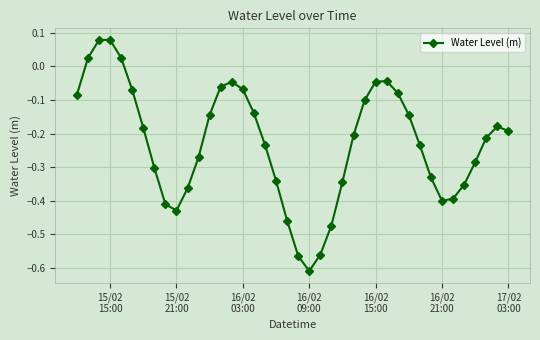

What is the difference between the maximum and minimum values?

0.7